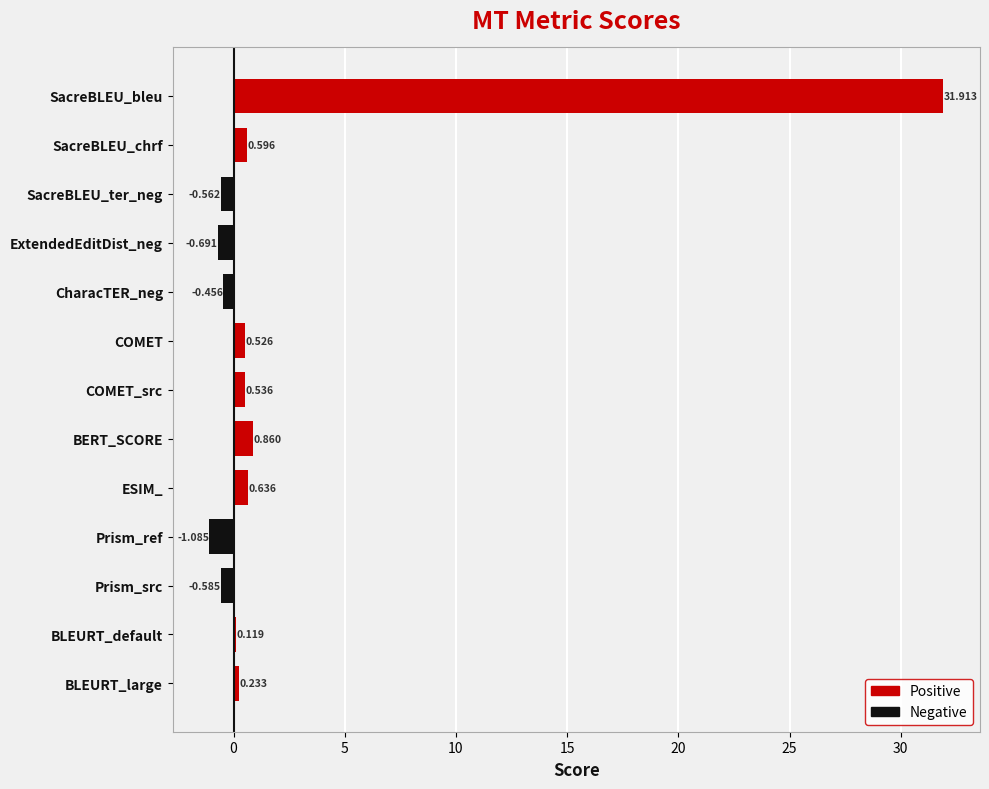

What is the label of the 3rd bar from the top?

SacreBLEU_ter_neg